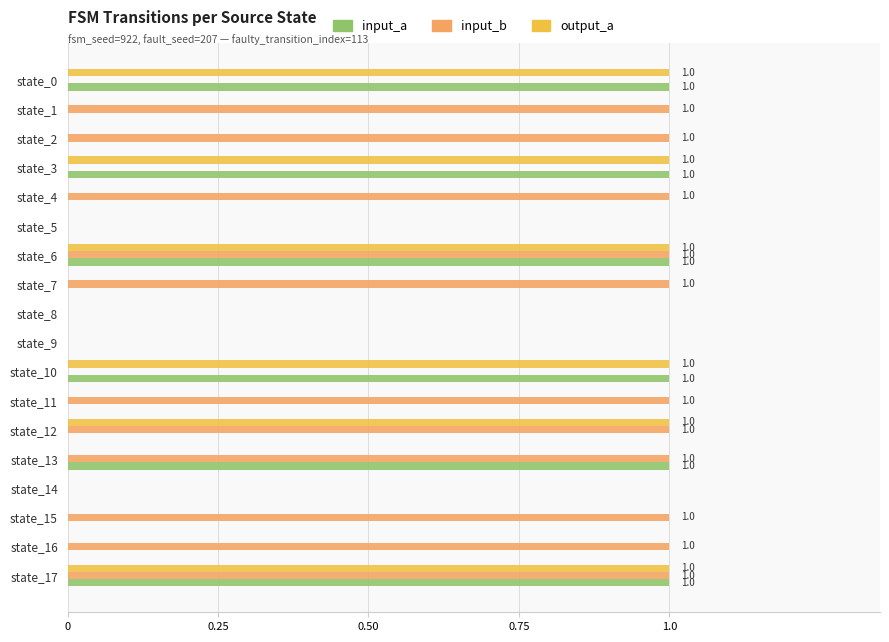

Which series has the largest total across all categories?

input_b